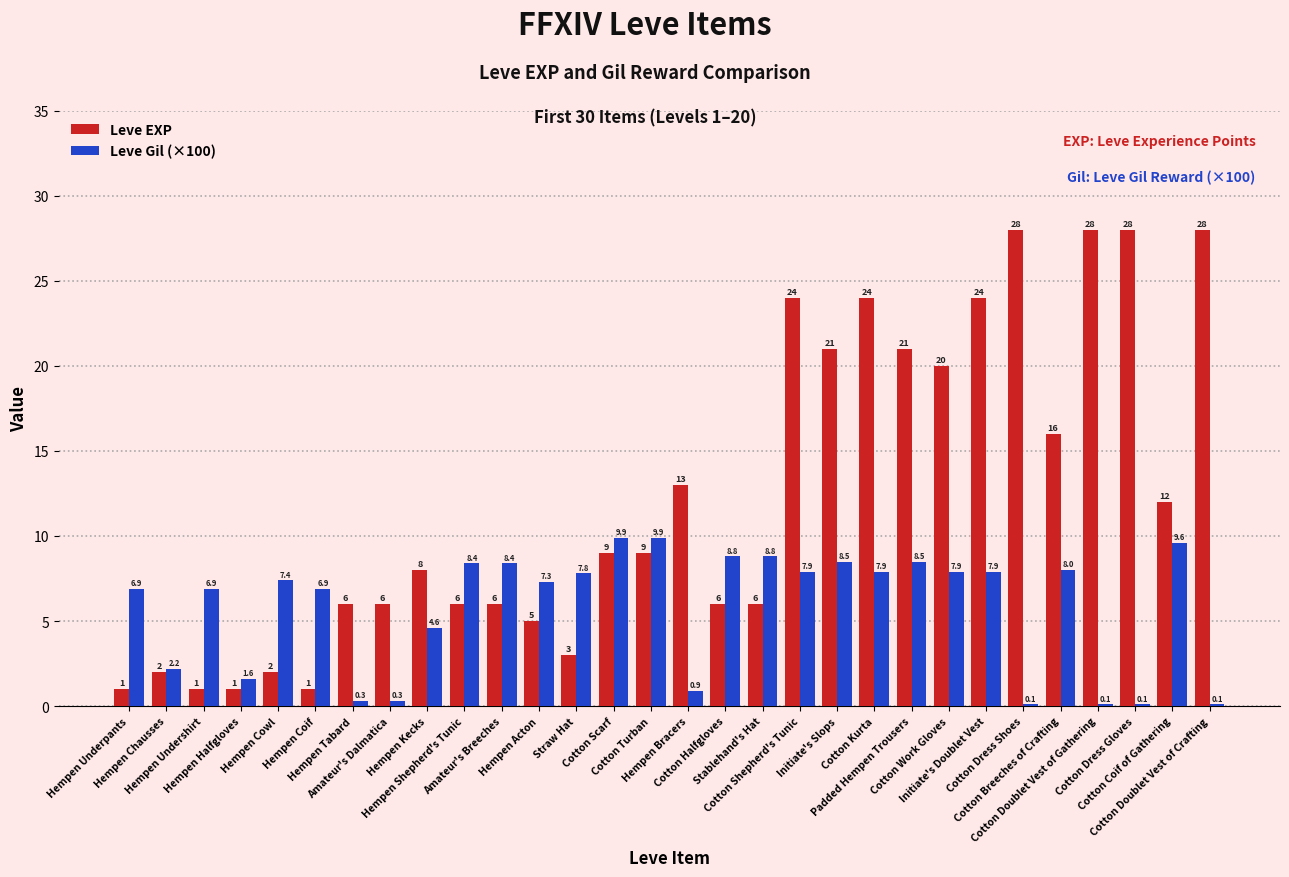

How many groups of bars are there?

30